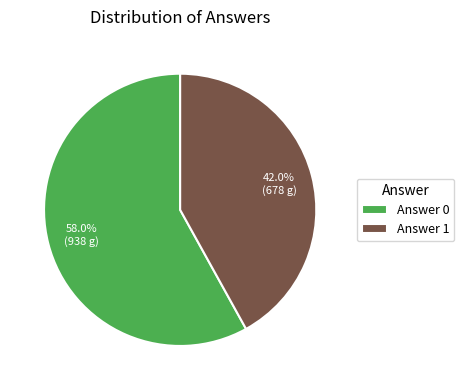

Which slice represents more than half of the pie?

Answer 0